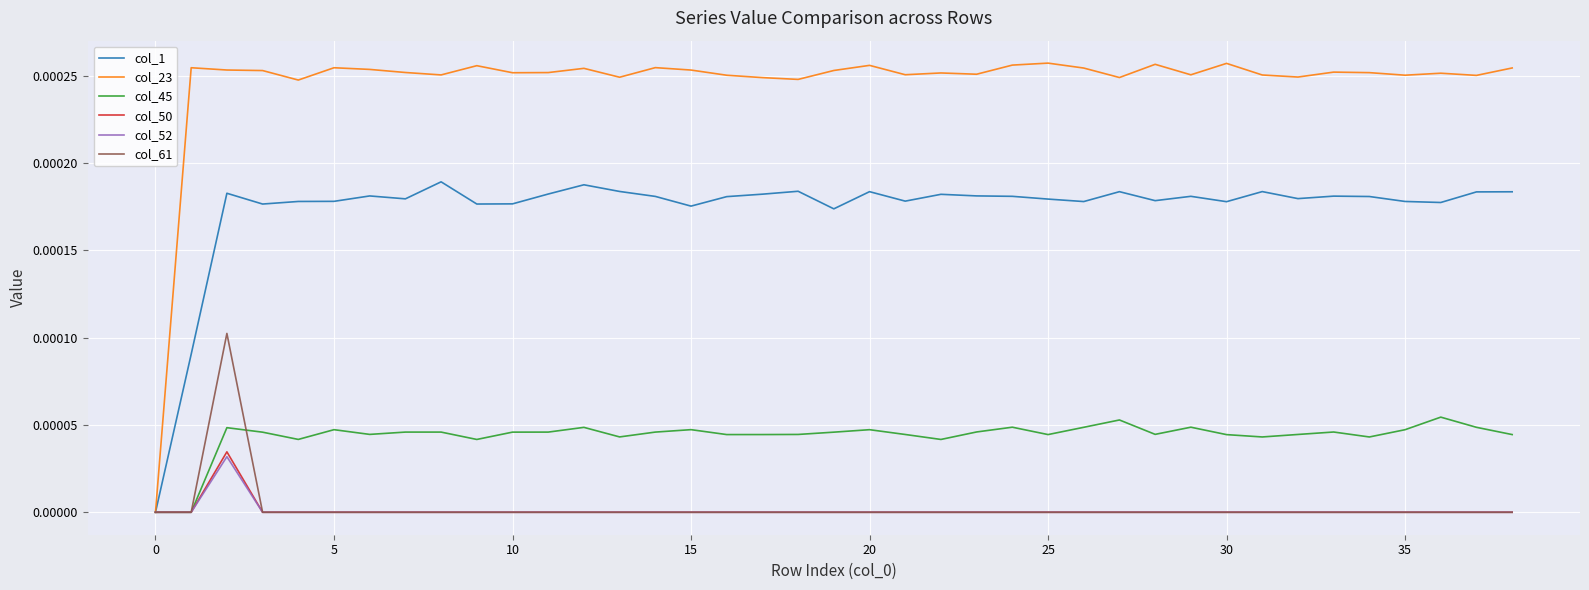

Which series has the largest range (max minus min)?

col_23